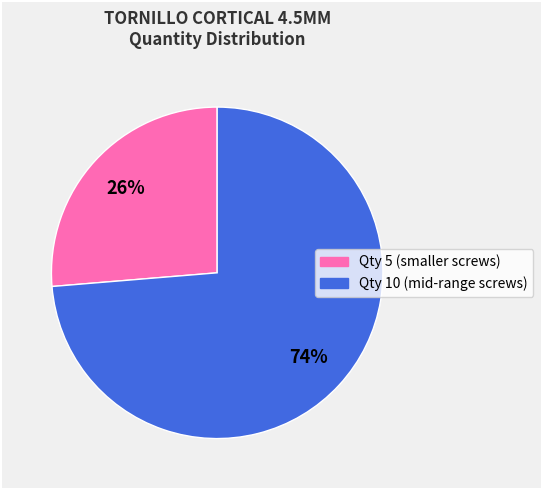

Which has a higher value, Qty 10 (mid-range screws) or Qty 5 (smaller screws)?

Qty 10 (mid-range screws)